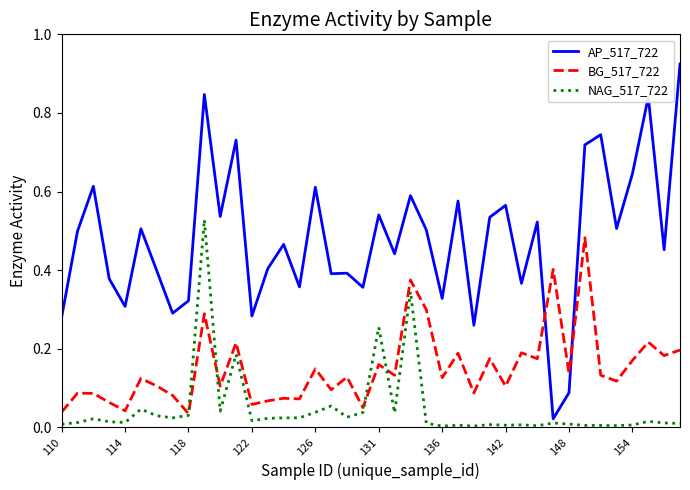

Rank the series by their maximum value, from highest to lowest.

AP_517_722, NAG_517_722, BG_517_722